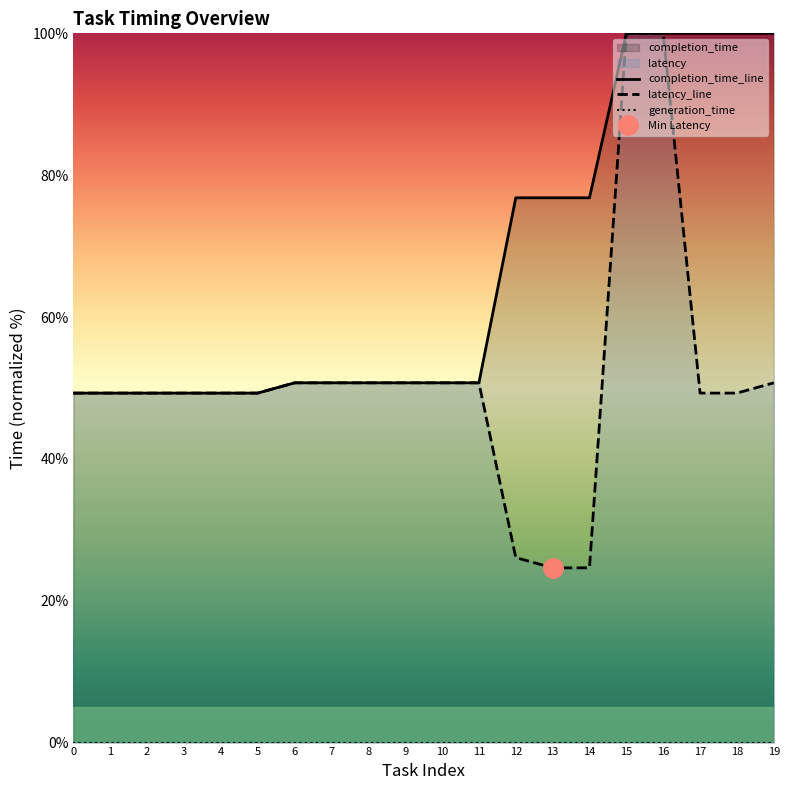

What is the highest value of the latency_line series?

100.0